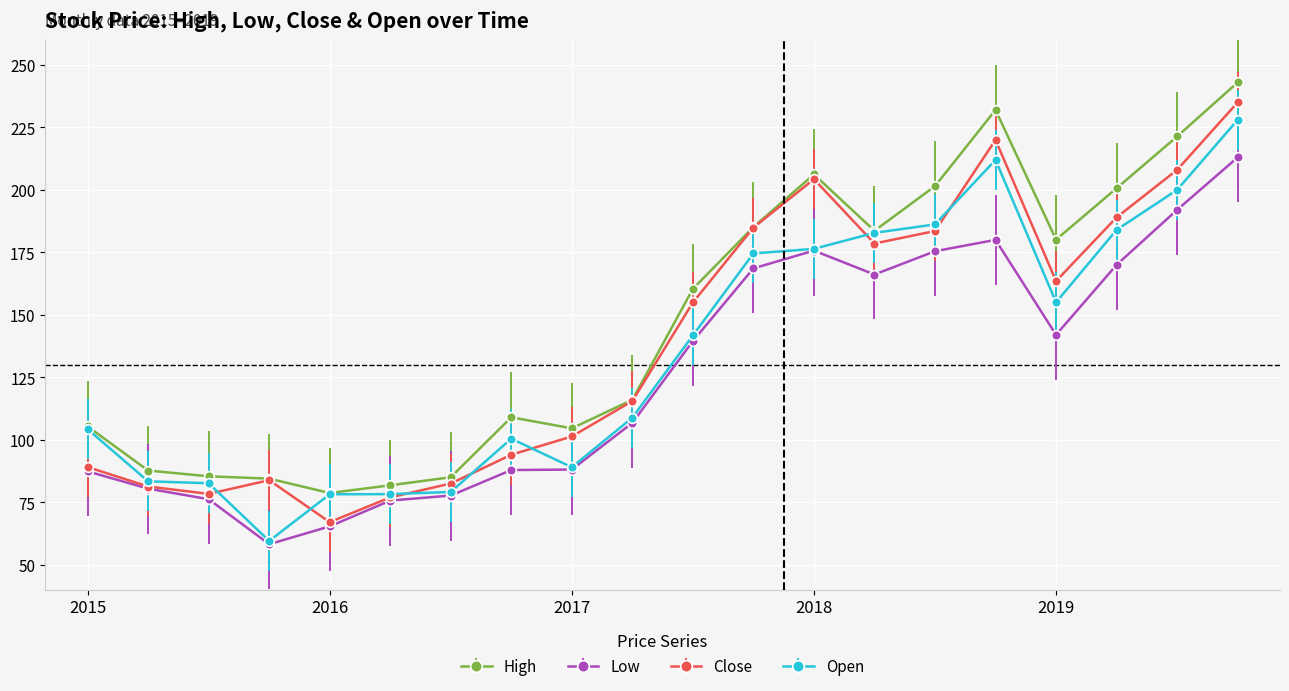

What is the value of the High point at the 17th from the left?

180.1